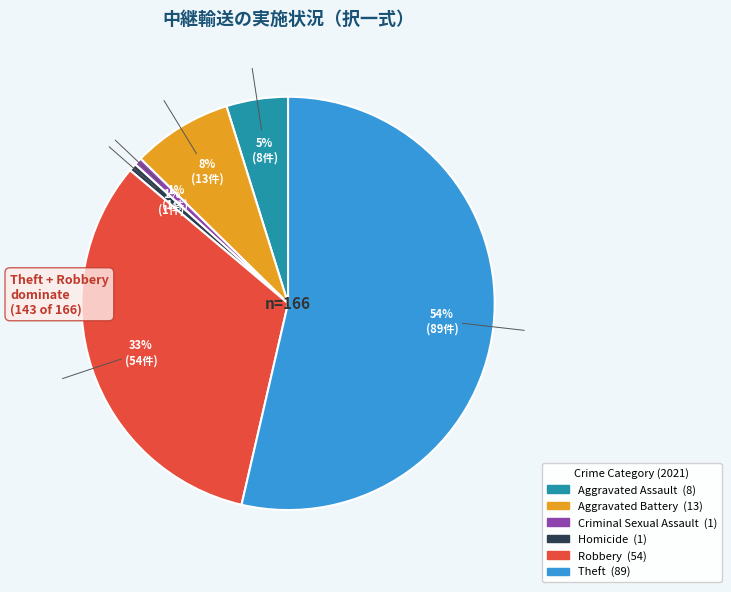

Is there a majority slice in this chart?

Yes